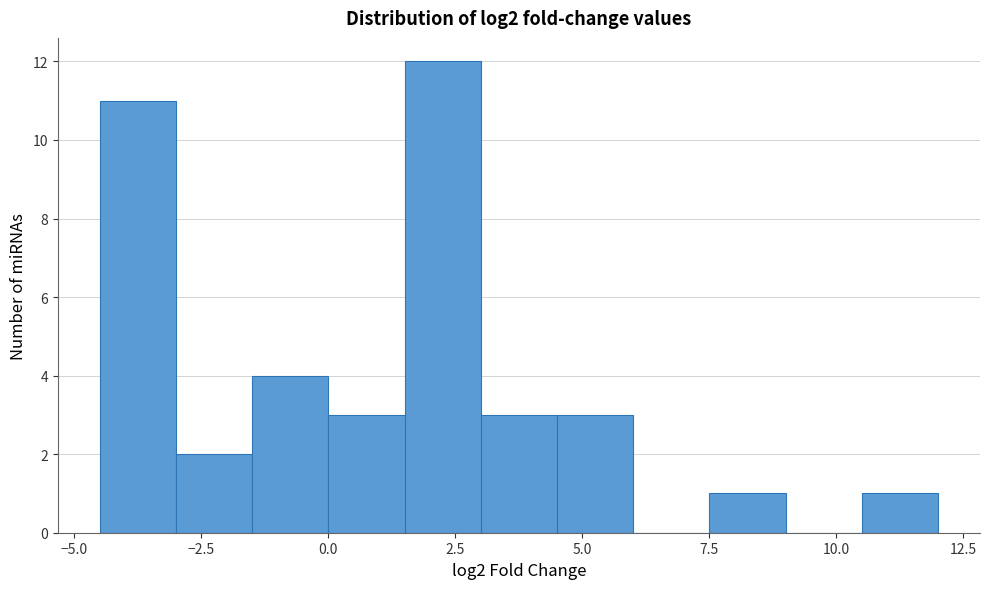

Read against the x-axis, roughly where is the centre of the tallest bar?

2.5